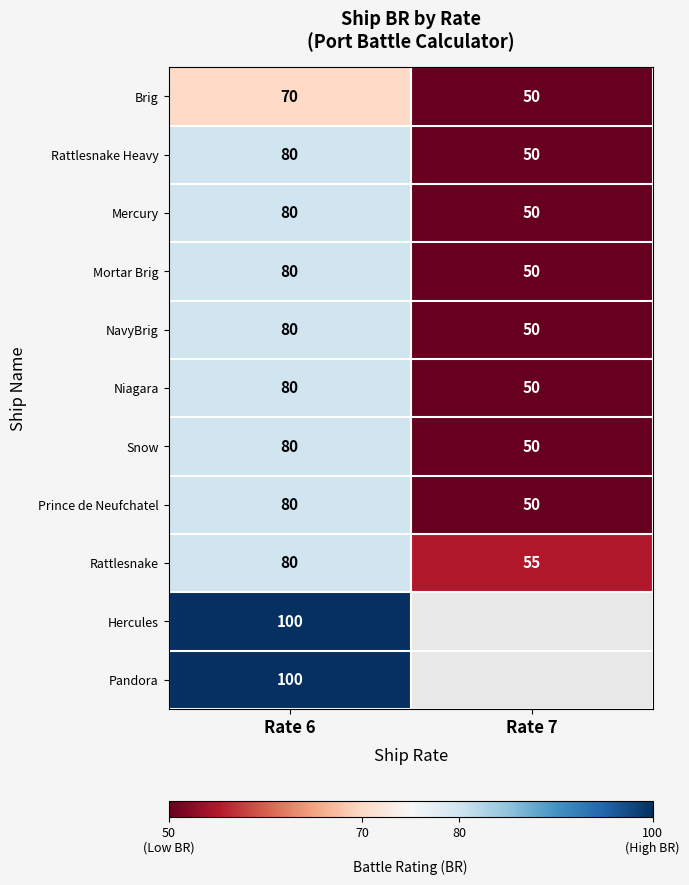

What is the spread (max minus min) of values at Rate 6?

30